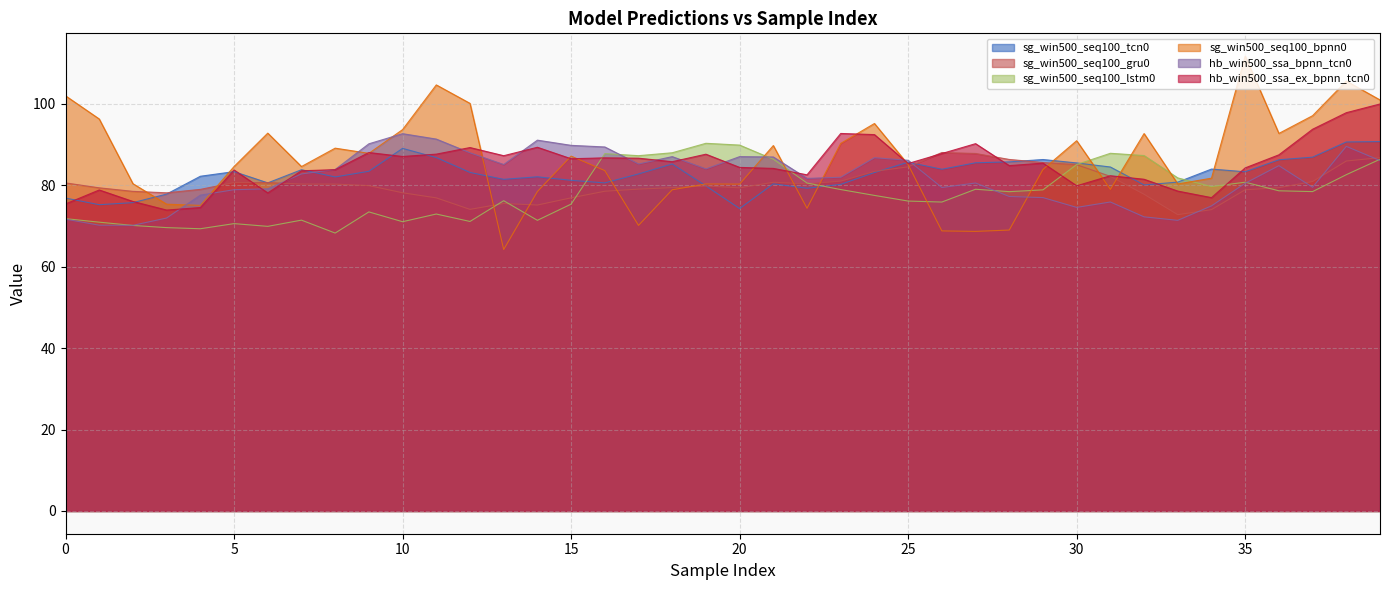

The value of sg_win500_seq100_tcn0 at 39 is 148.3. True or false?

False